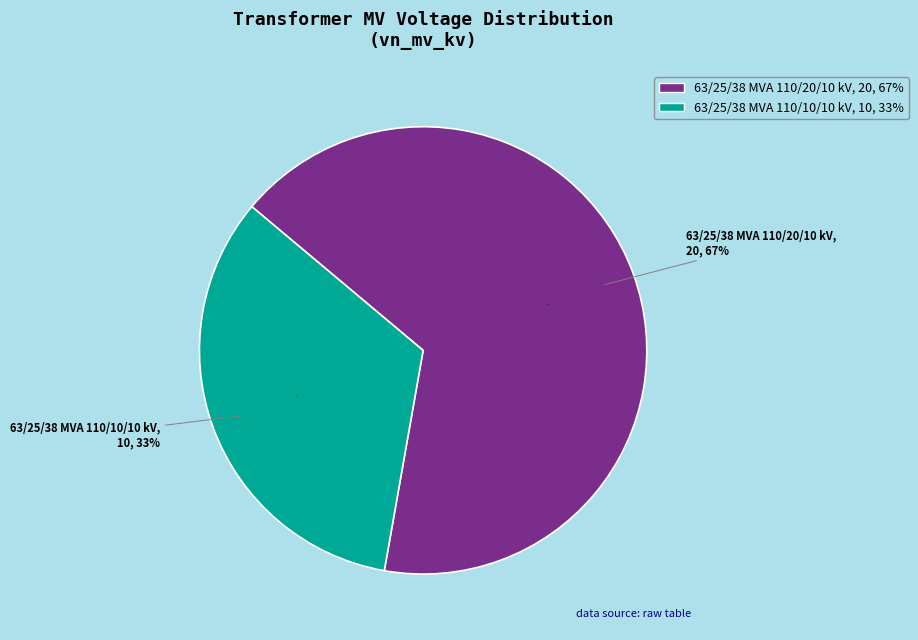

Count the number of slices in the pie.

2